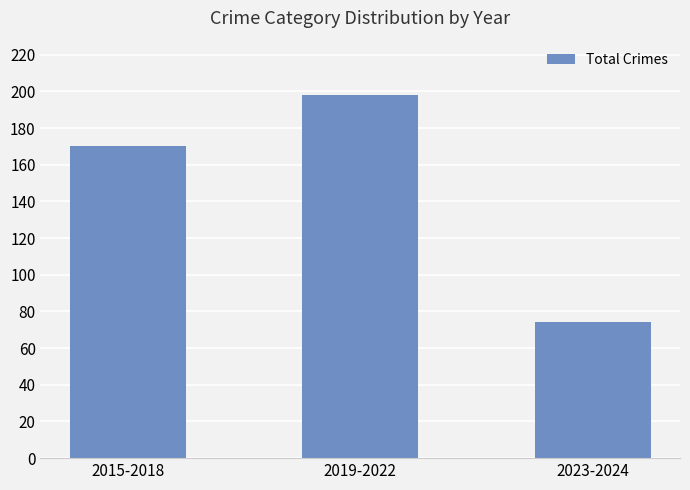

What is the label of the 1st bar from the right?

2023-2024